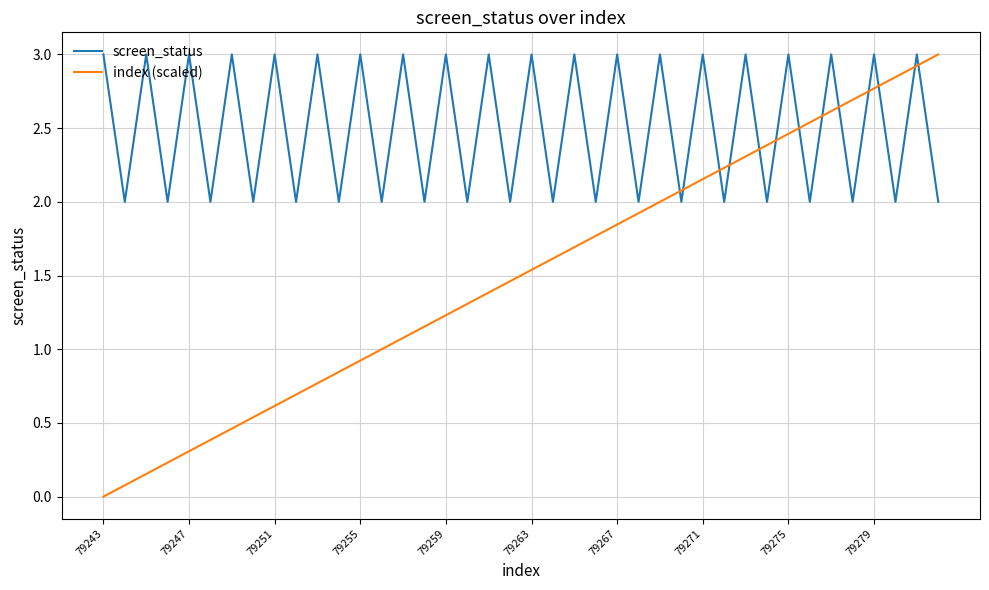

What is the maximum value for screen_status?

3.0